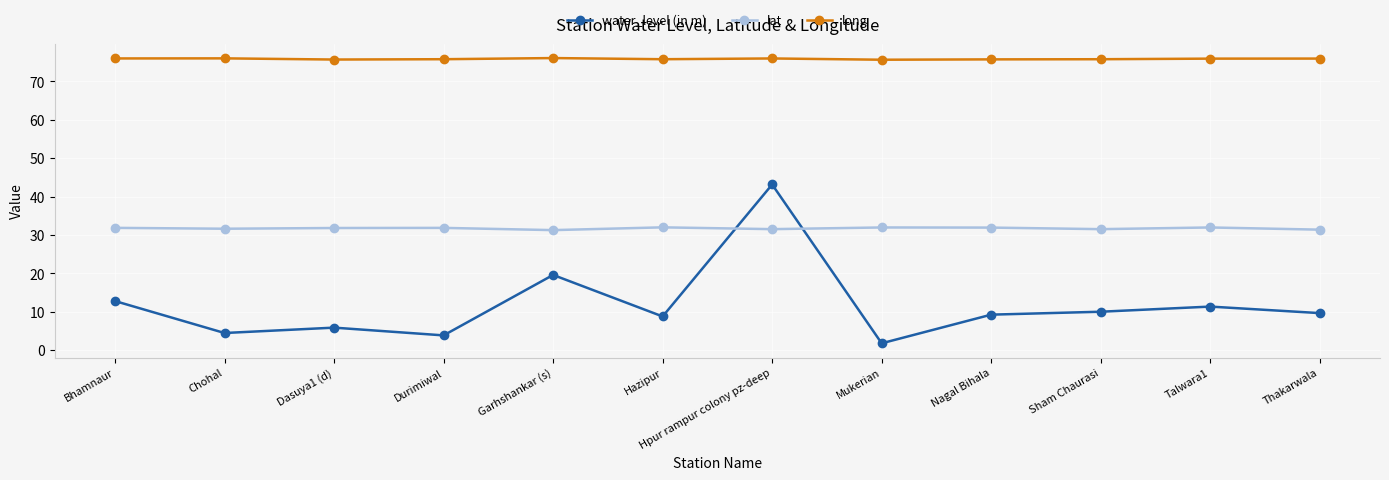

True or false: water_level (in m) has more than 2 points higher than both neighbors.

True